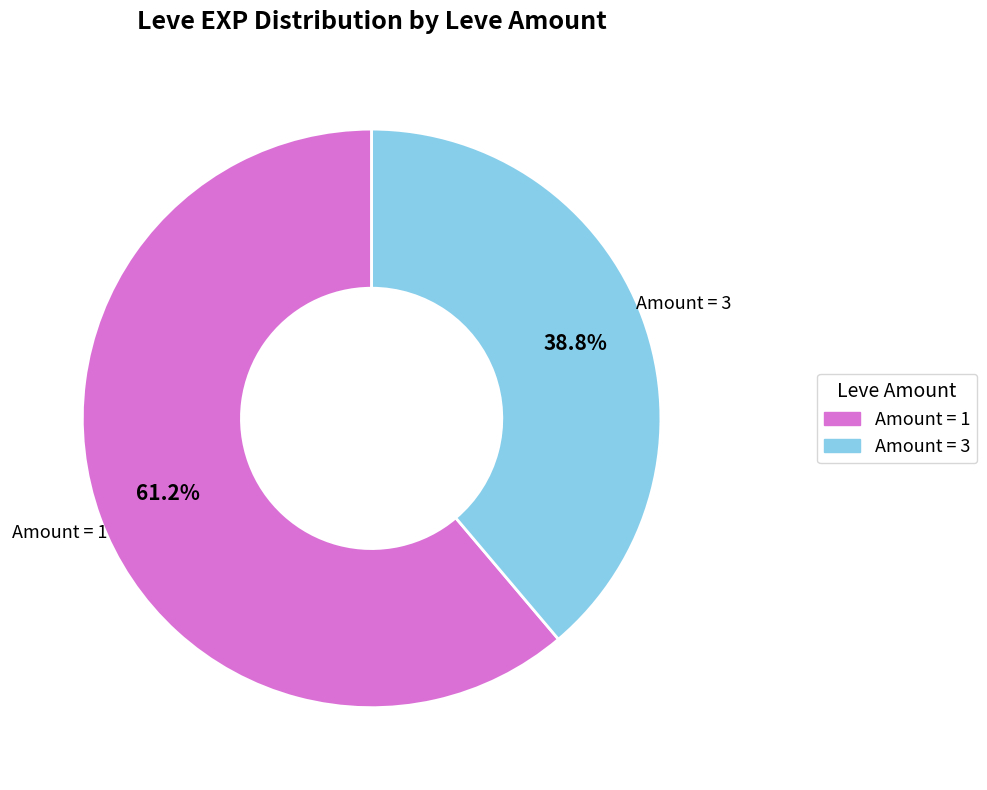

Rank the categories by value from lowest to highest.

Amount = 3, Amount = 1